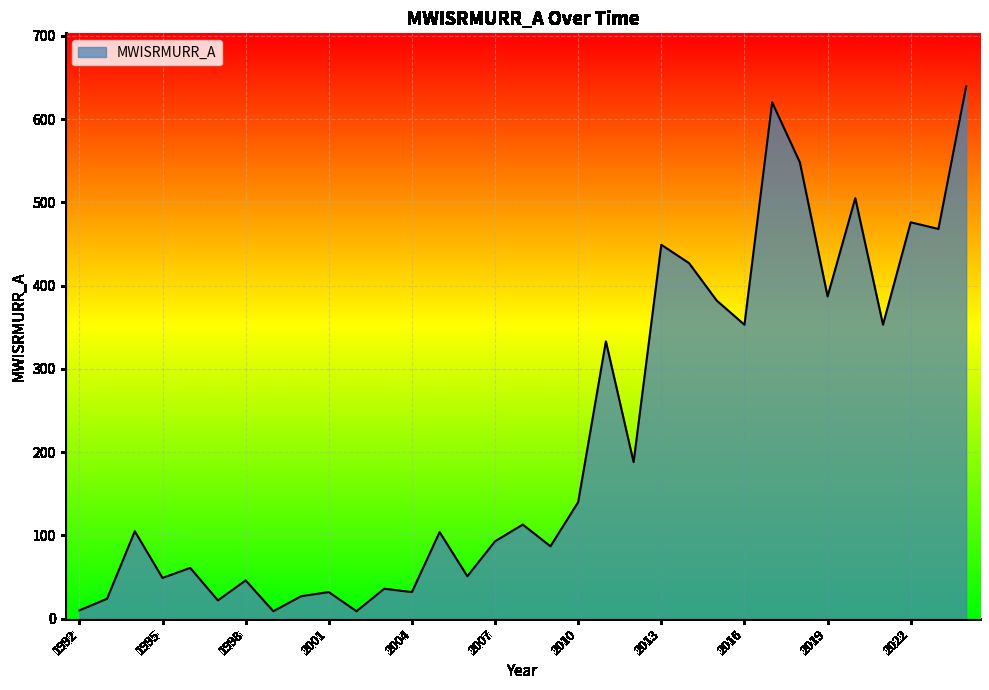

What is the greatest value displayed?

639